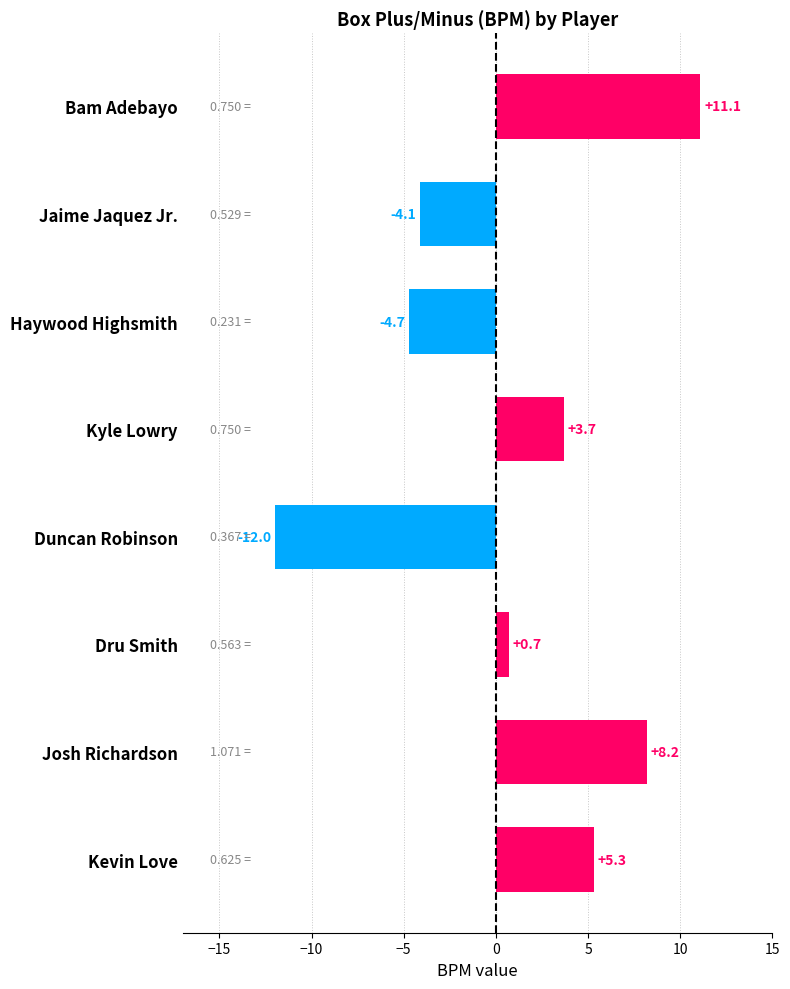

List the labels in order of value, largest first.

Bam Adebayo, Josh Richardson, Kevin Love, Kyle Lowry, Dru Smith, Jaime Jaquez Jr., Haywood Highsmith, Duncan Robinson